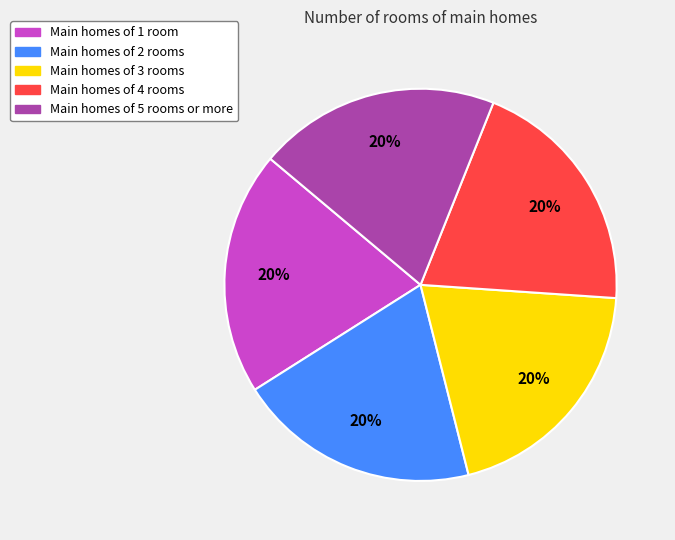

Is there a majority slice in this chart?

No